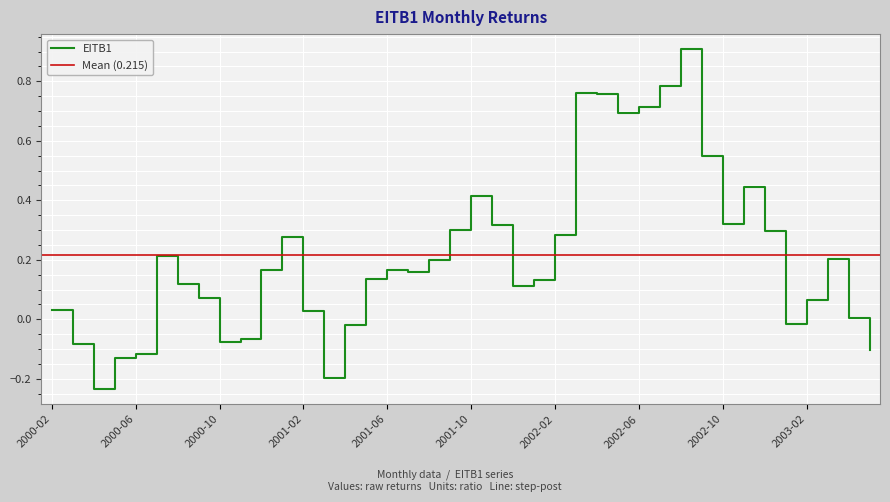

At which category does the data reach its first local valley?

2000-04